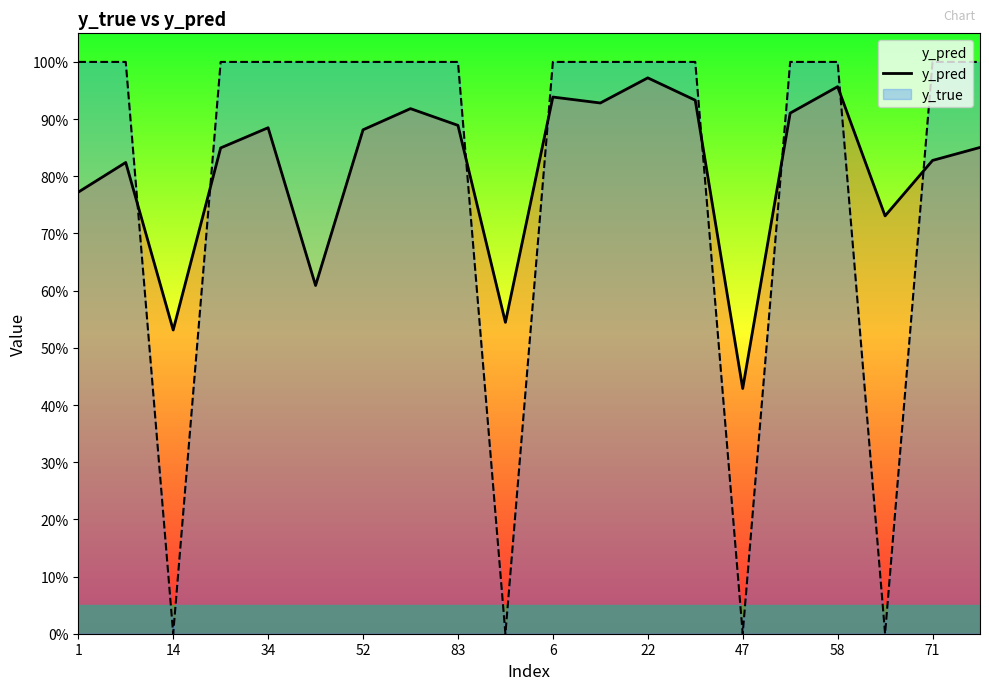

What value does the data have at 1?

0.8